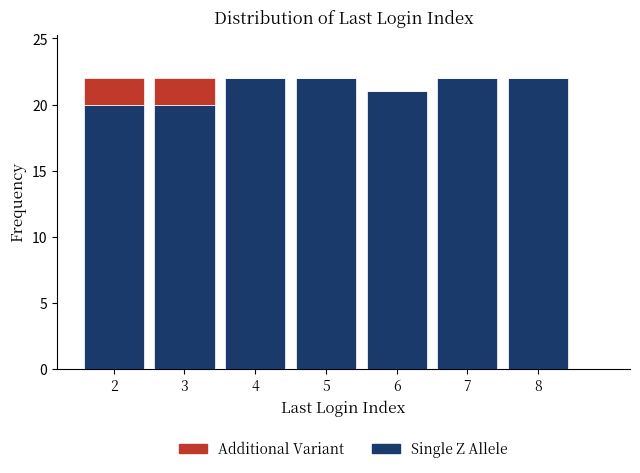

Reading left to right, transcribe the values for Single Z Allele.

2=20	3=20	4=22	5=22	6=21	7=22	8=22